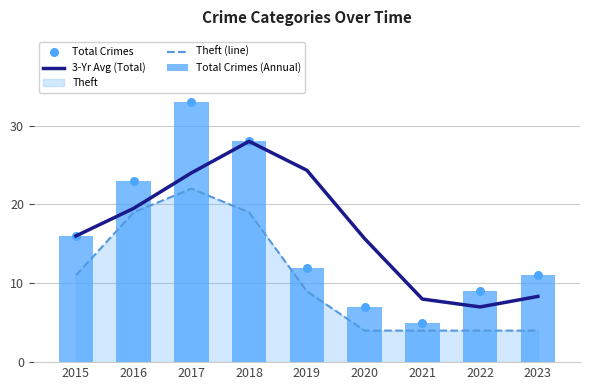

Which series has the largest total across all categories?

3-Yr Avg (Total)